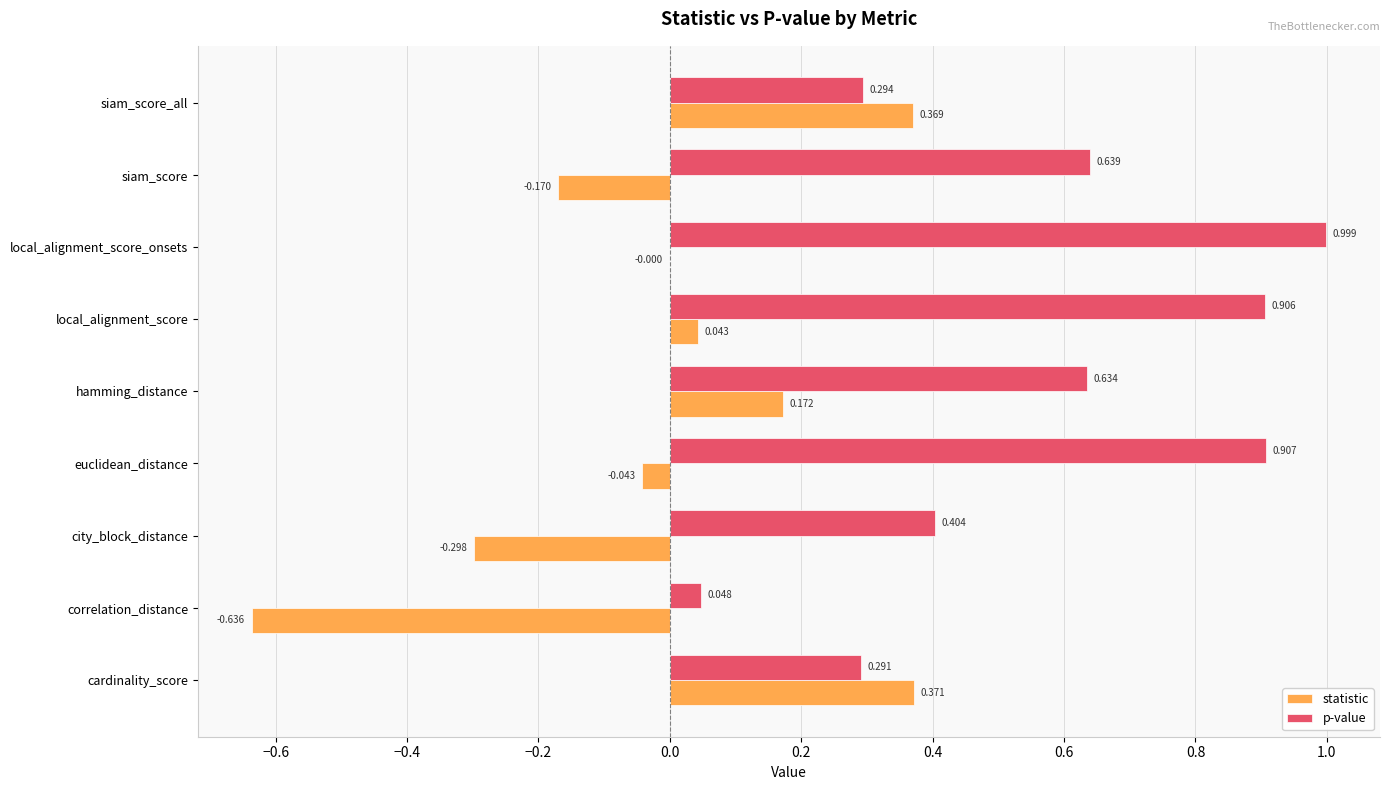

What are all the series names shown in the legend?

statistic, p-value